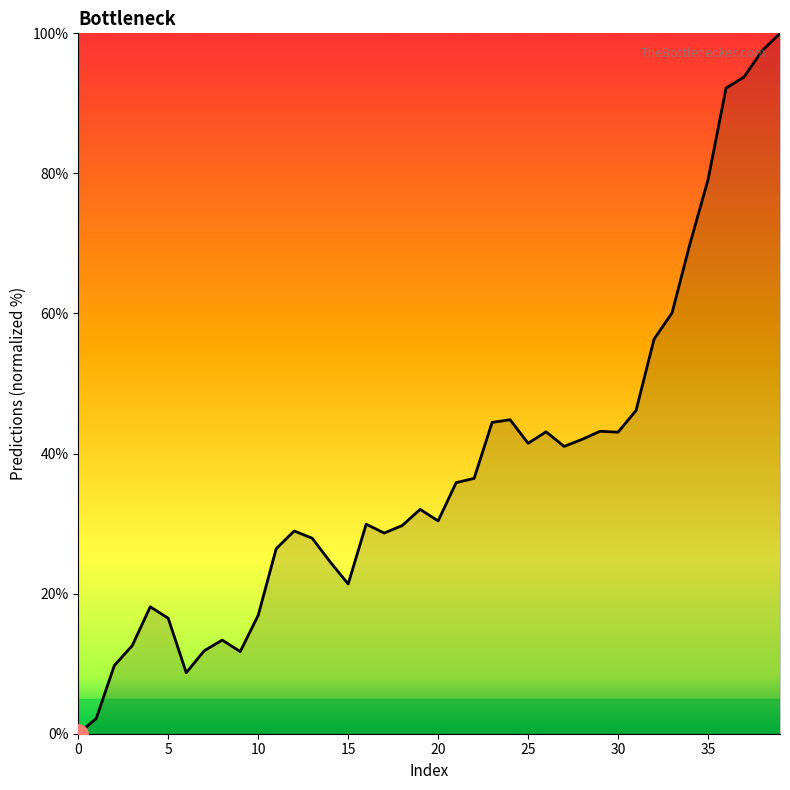

What is the maximum value shown in the chart?

100.0